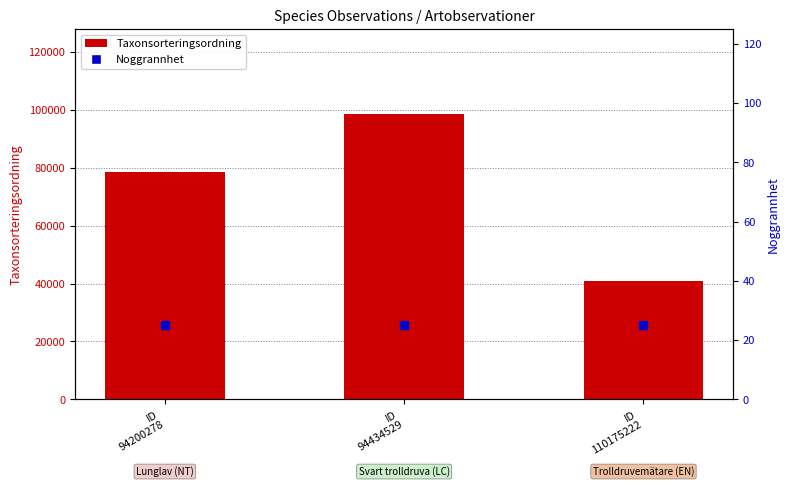

Is the value of Noggrannhet at ID
110175222 greater than the value of Taxonsorteringsordning at ID
94200278?

No